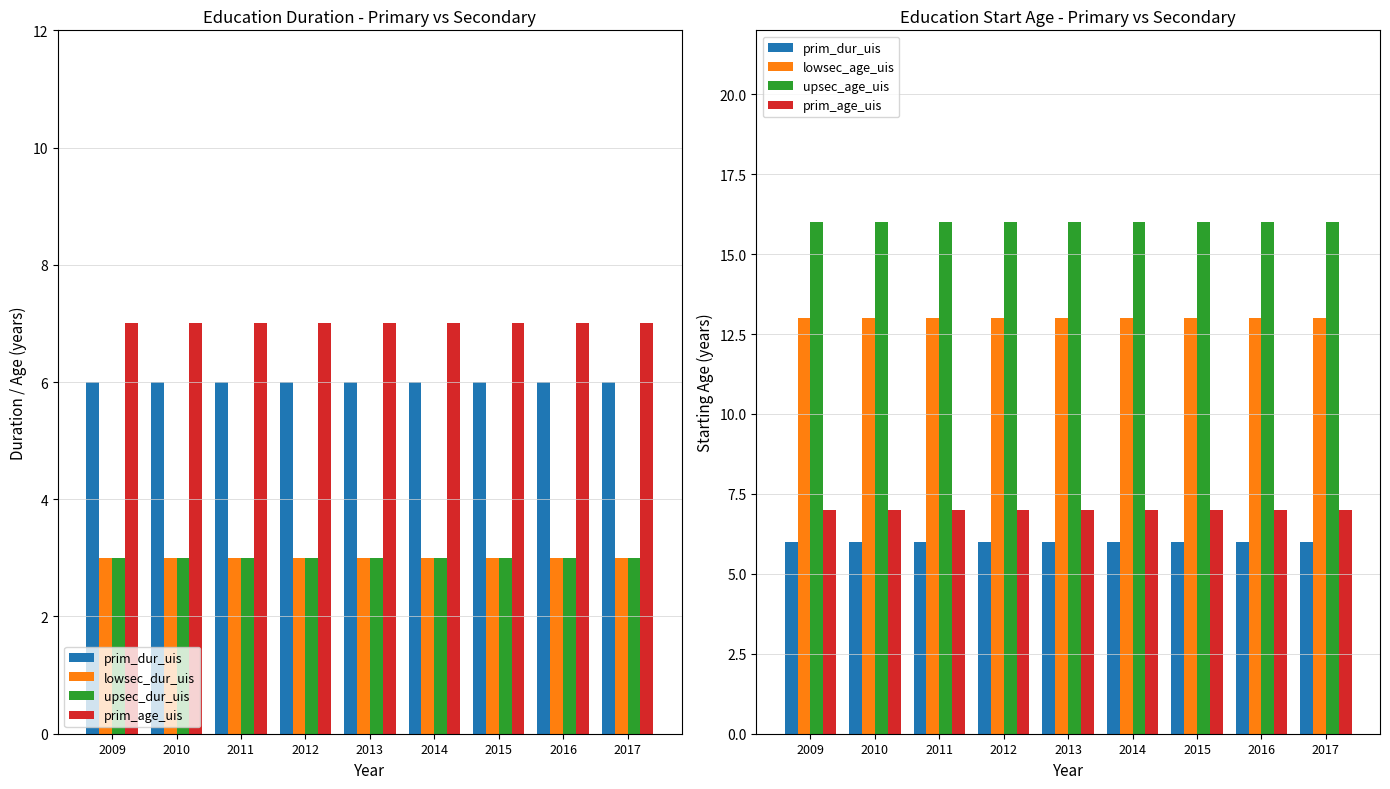

What is the sum of all upsec_dur_uis values?

27